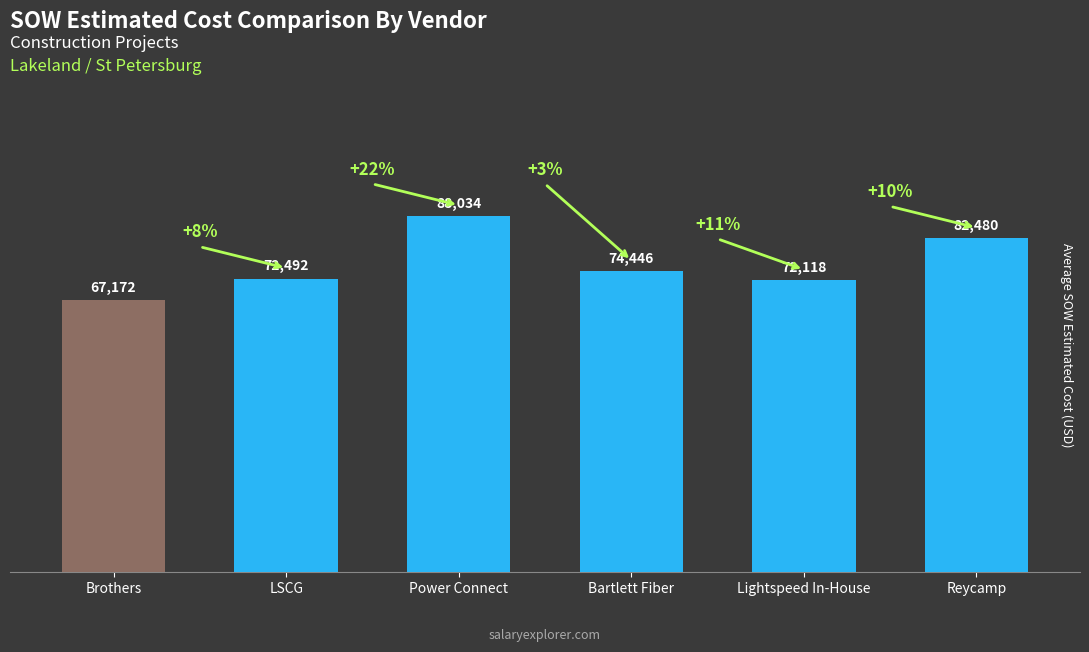

Count the number of categories in the chart.

6